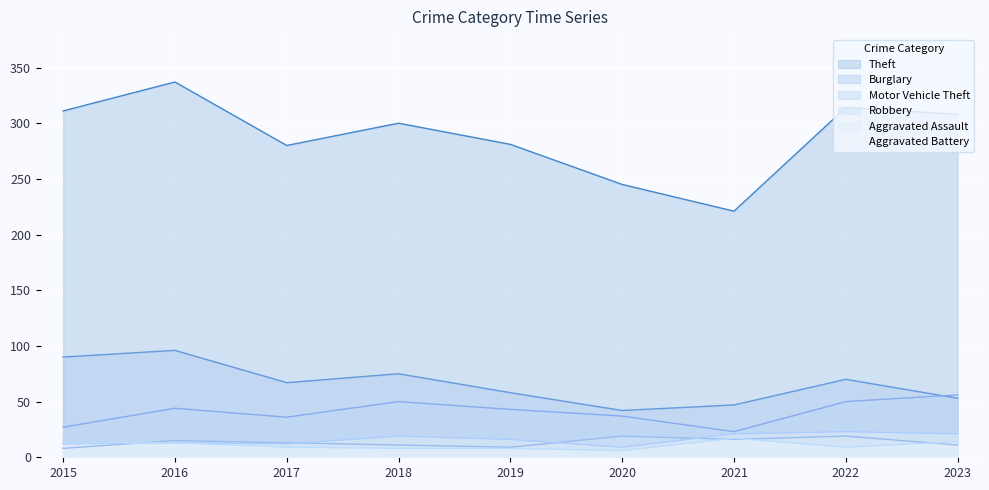

What is the total value across all series at 2016?

518